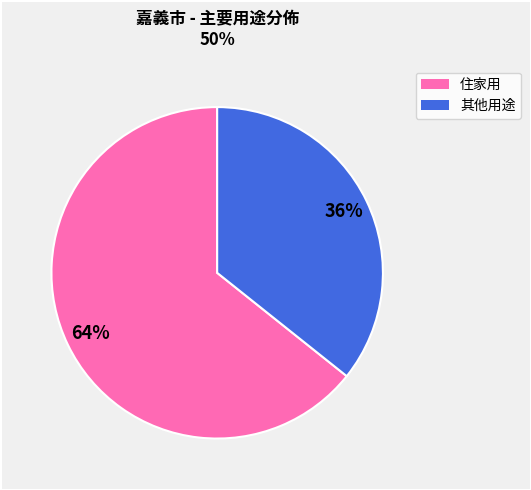

Is there a majority slice in this chart?

Yes